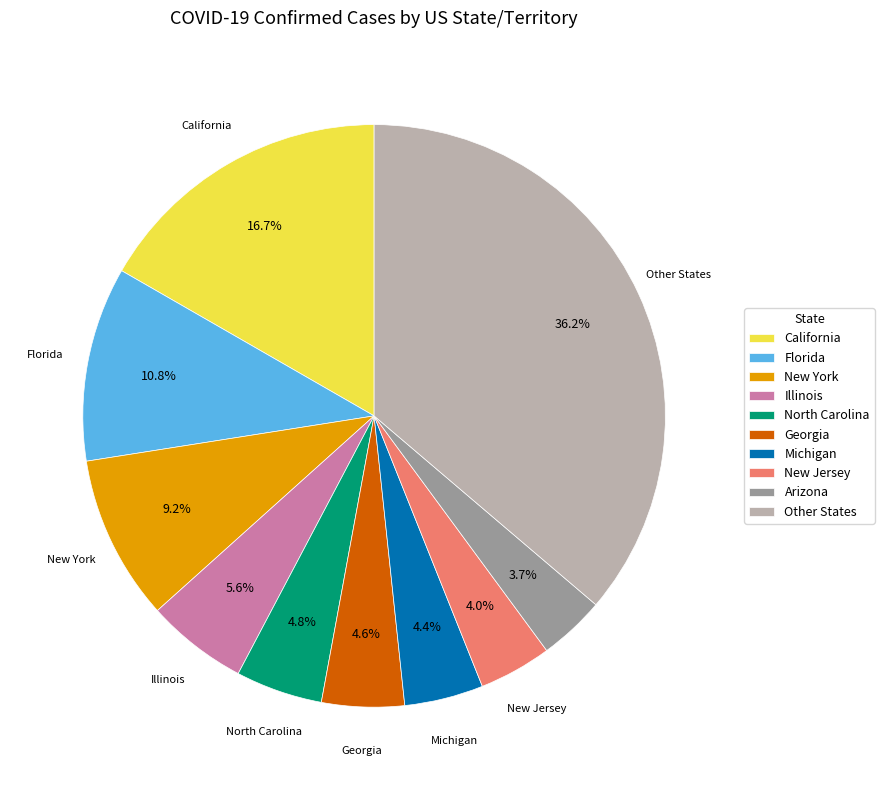

Is there any slice that represents more than half of the pie?

No